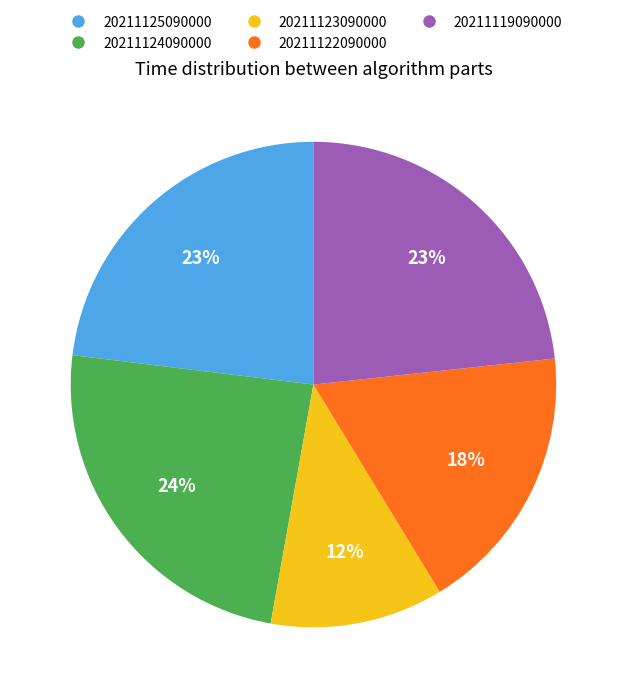

True or false: 20211119090000 accounts for 14% of the total.

False